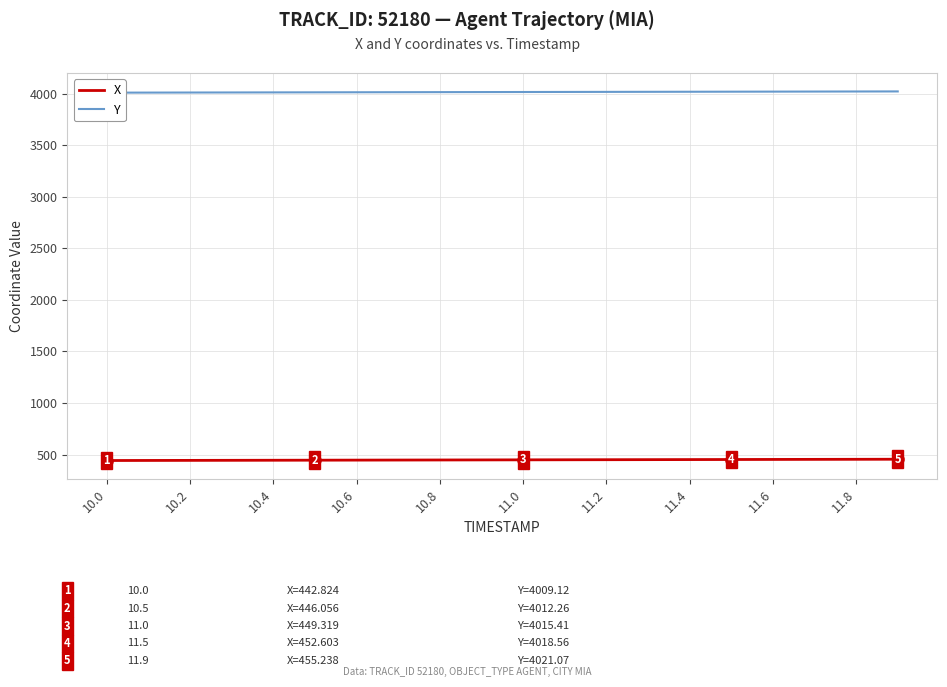

How many data points in X are less than 449?

10